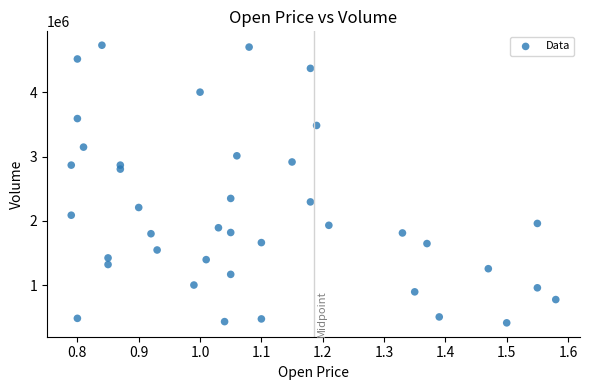

What is the range of Y values (max minus min)?

4318000